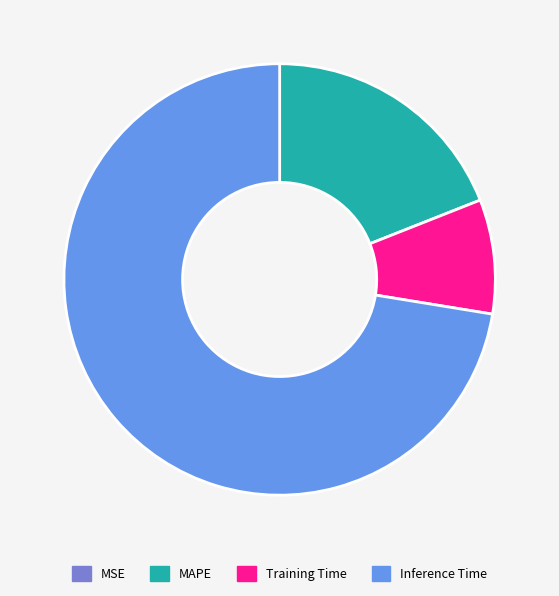

Does Inference Time represent more than half of the total?

Yes